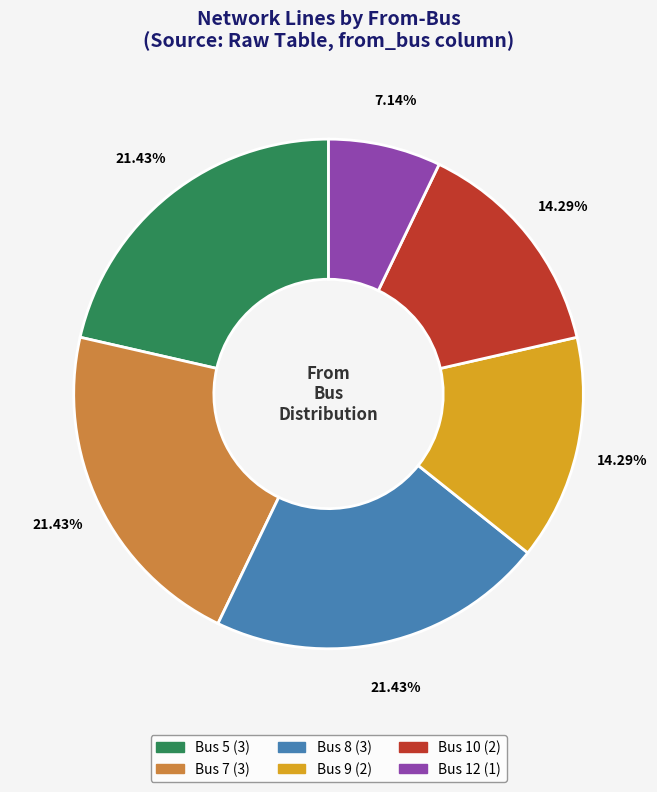

Is there a majority slice in this chart?

No